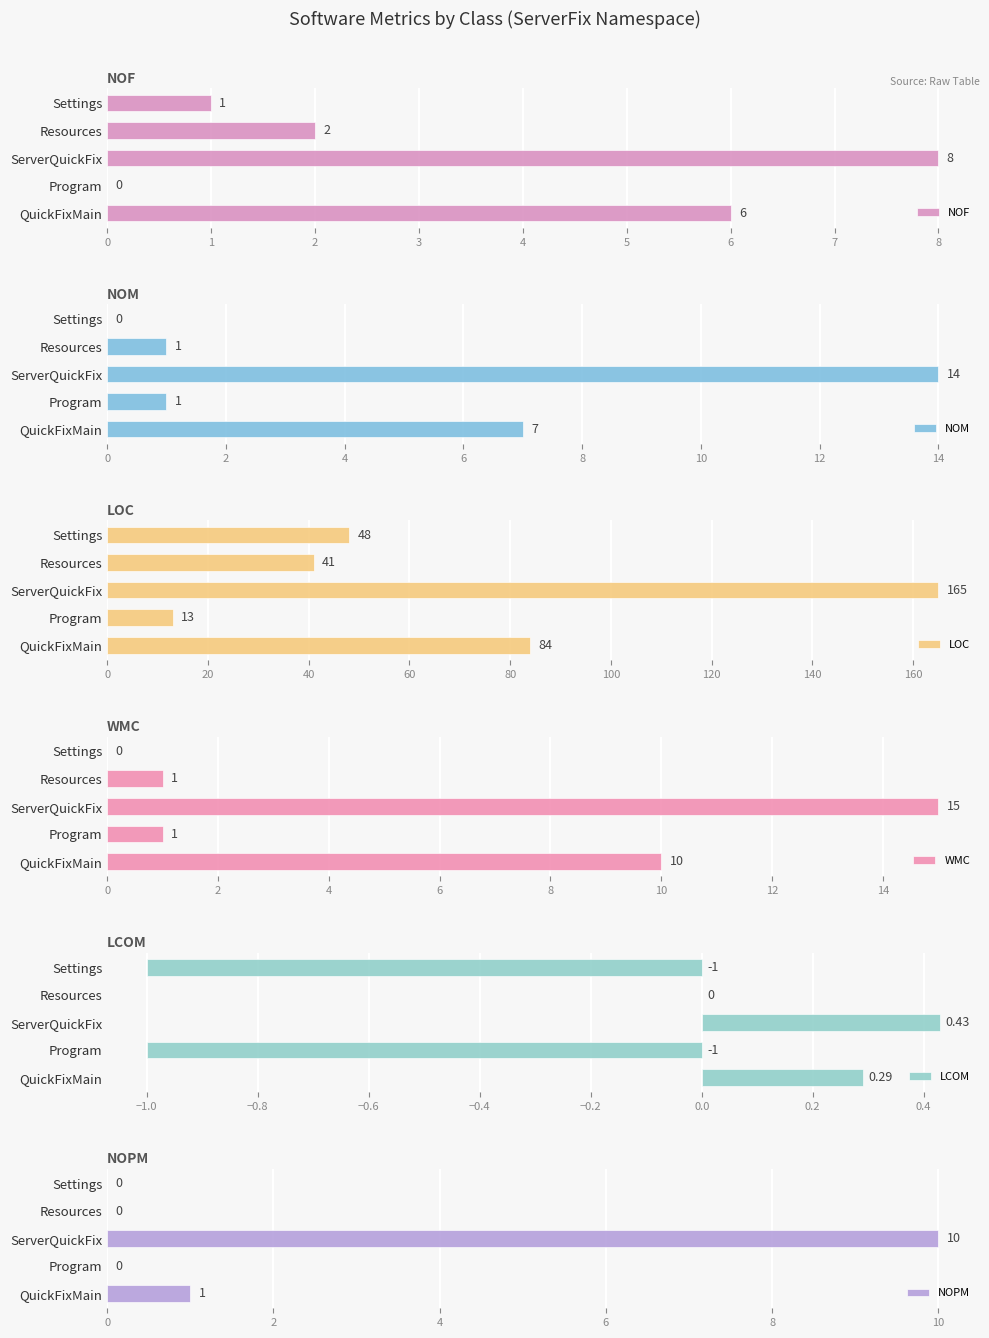

Which category has the highest value in the NOF series?

ServerQuickFix